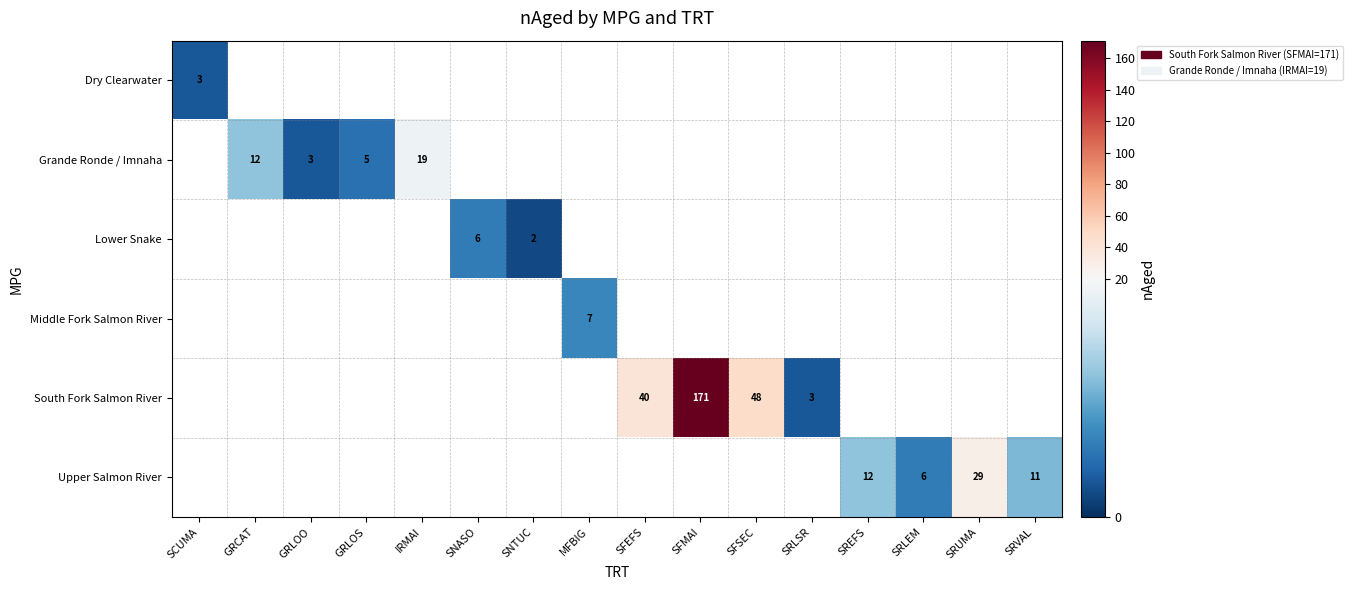

Is it true that Upper Salmon River equals 29 at SRUMA?

True